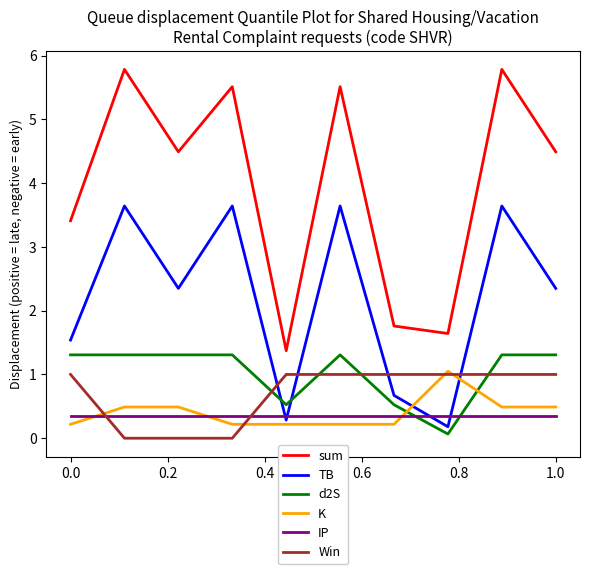

What is the highest value of the TB series?

3.6